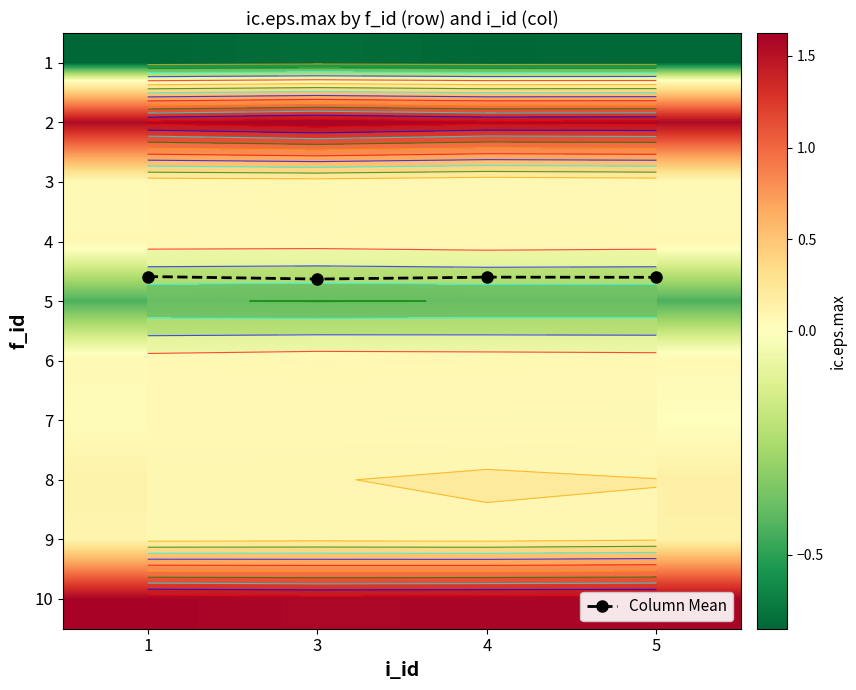

Which series has the largest total across all categories?

Column Mean